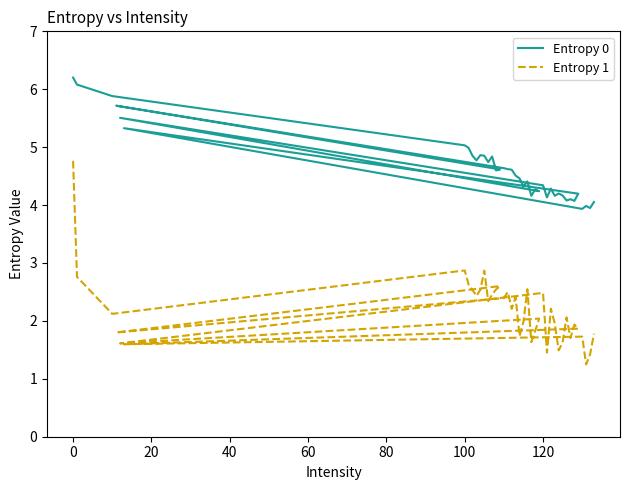

At 15, list the series in order from largest to smallest.

Entropy 0, Entropy 1